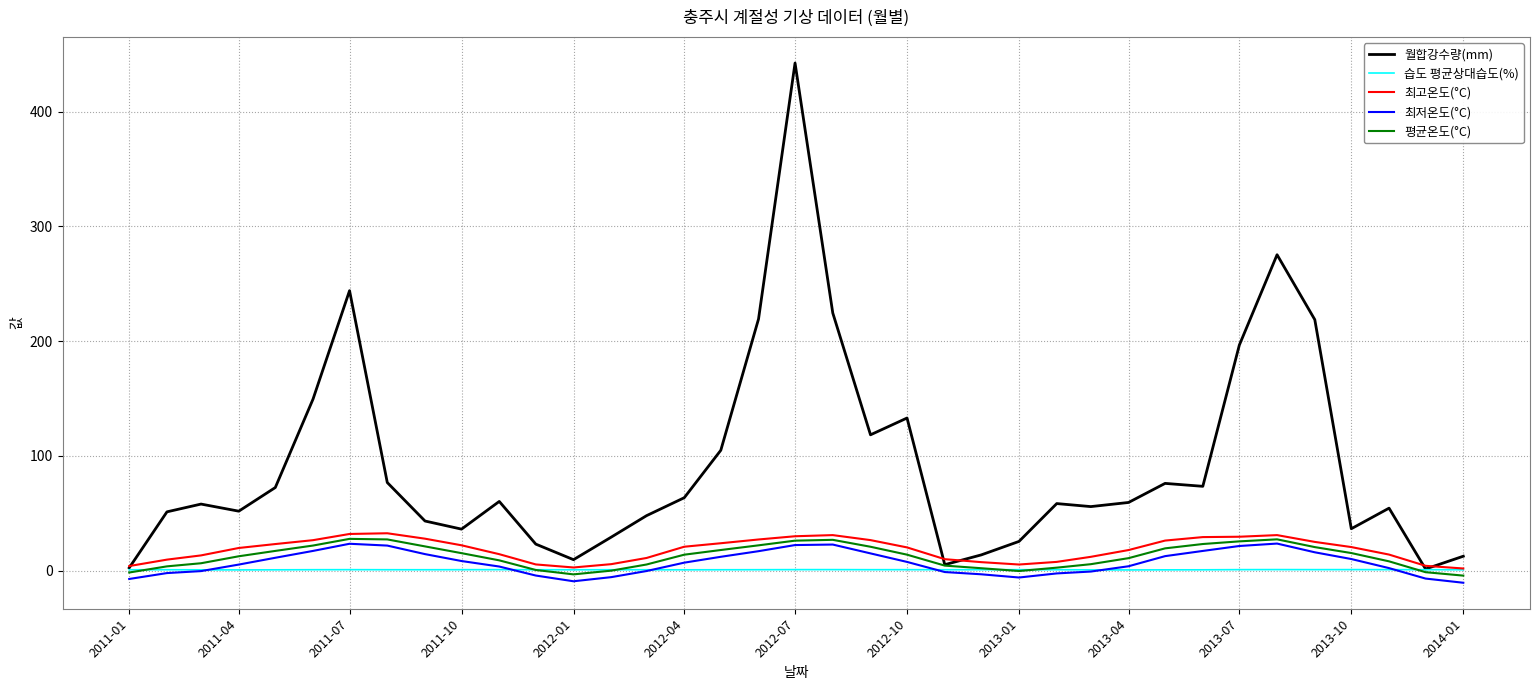

What are all the series names shown in the legend?

월합강수량(mm), 습도 평균상대습도(%), 최고온도(°C), 최저온도(°C), 평균온도(°C)